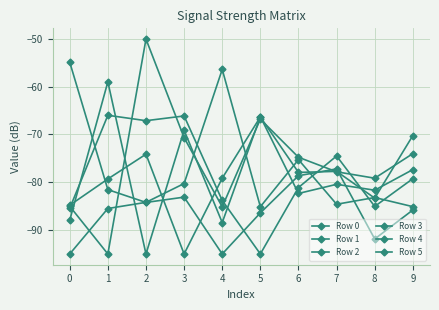

What is the average value of the Row 0 series?

-81.5